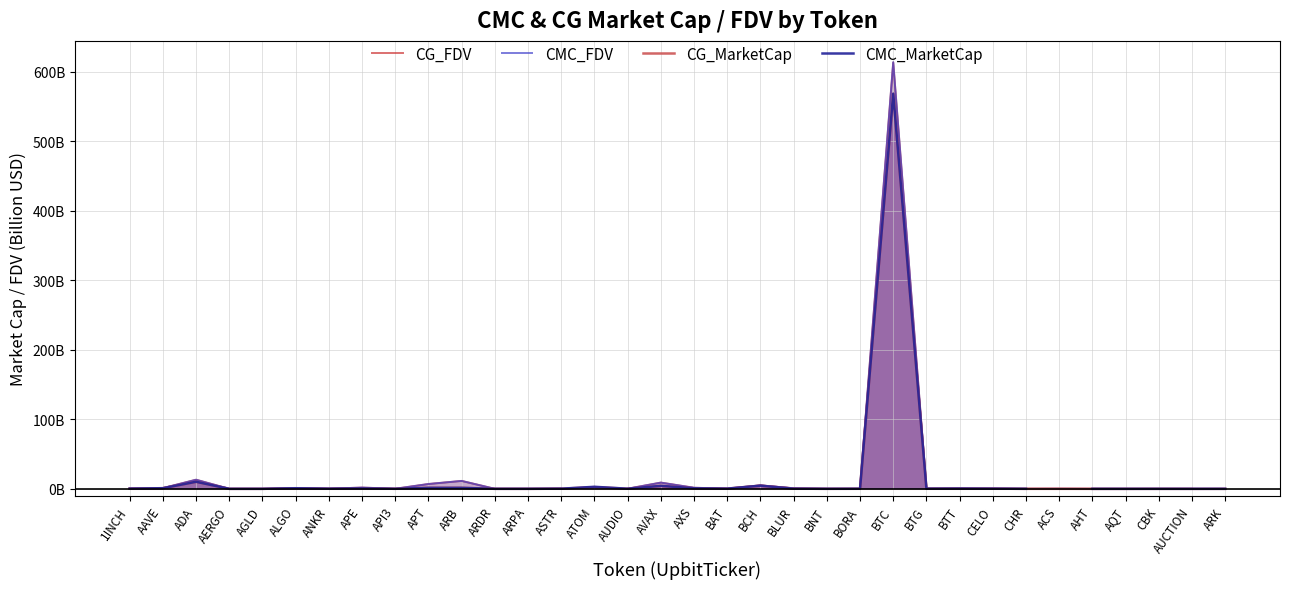

At which category does CMC_FDV reach its first local valley?

AGLD